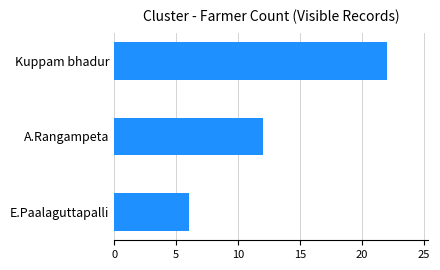

How many bars are there in total?

3